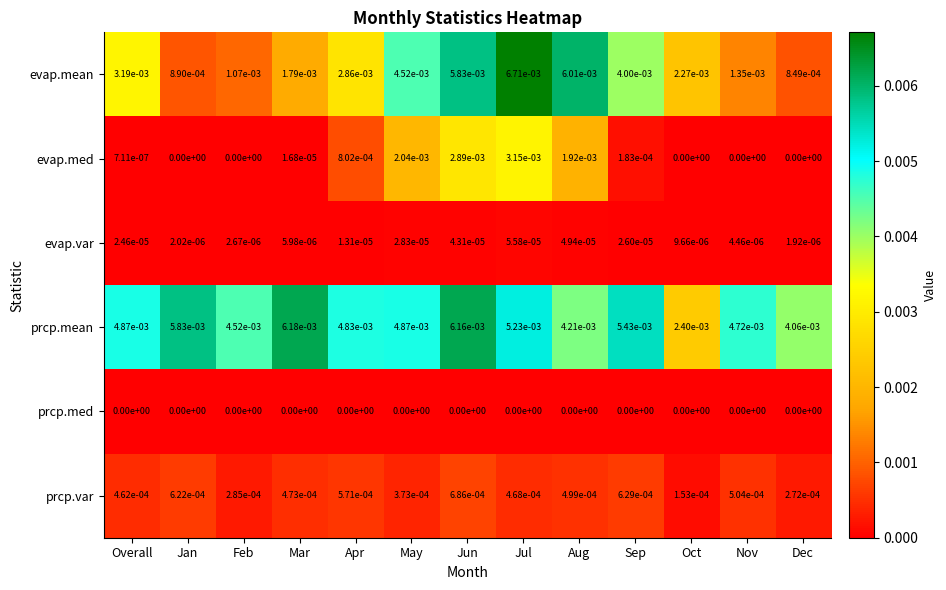

True or false: prcp.var has a value of 0.0 at Jun.

True